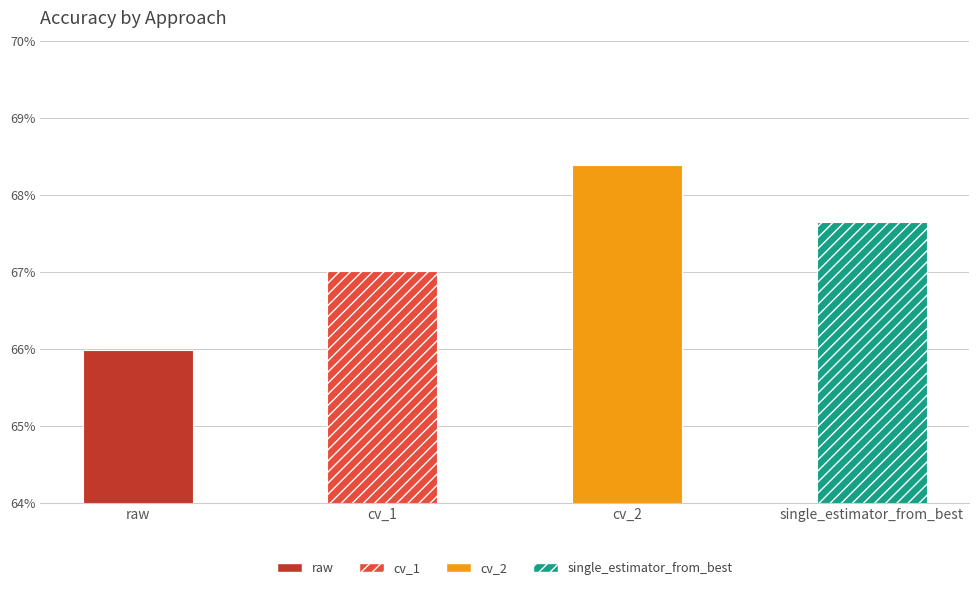

Does the chart contain stacked bars?

No